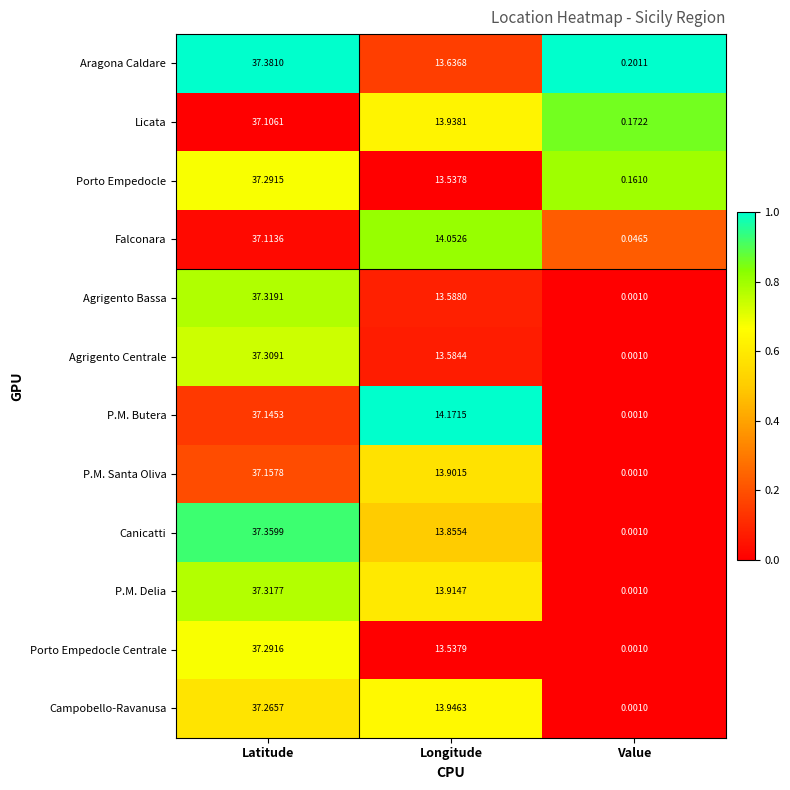

What is the total value across all series at Value?

0.6